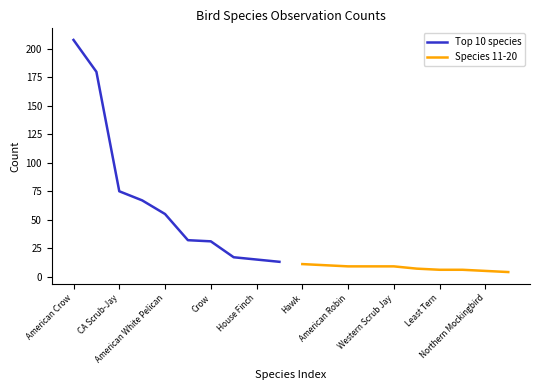

How many categories are shown in the chart?

10